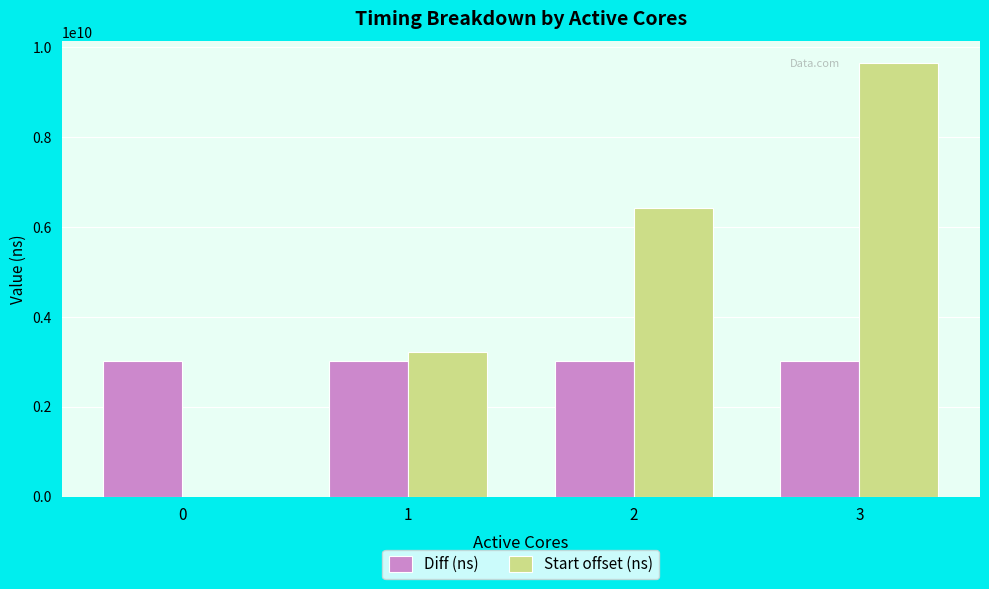

Is the value of Start offset (ns) at 3 greater than the value of Diff (ns) at 0?

Yes